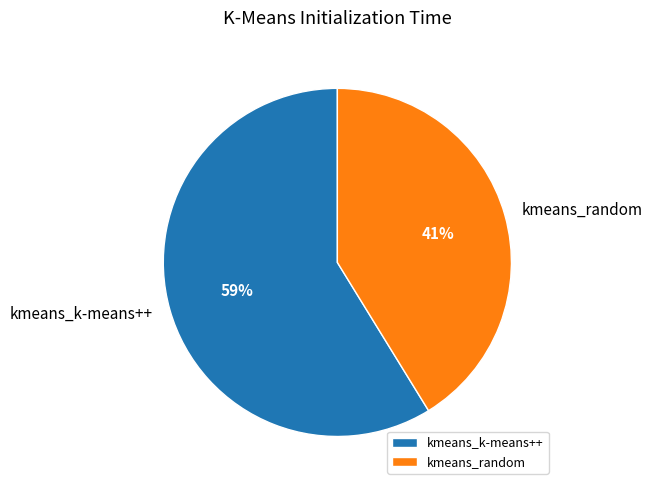

Is it true that kmeans_k-means++ is 59% of the pie?

True